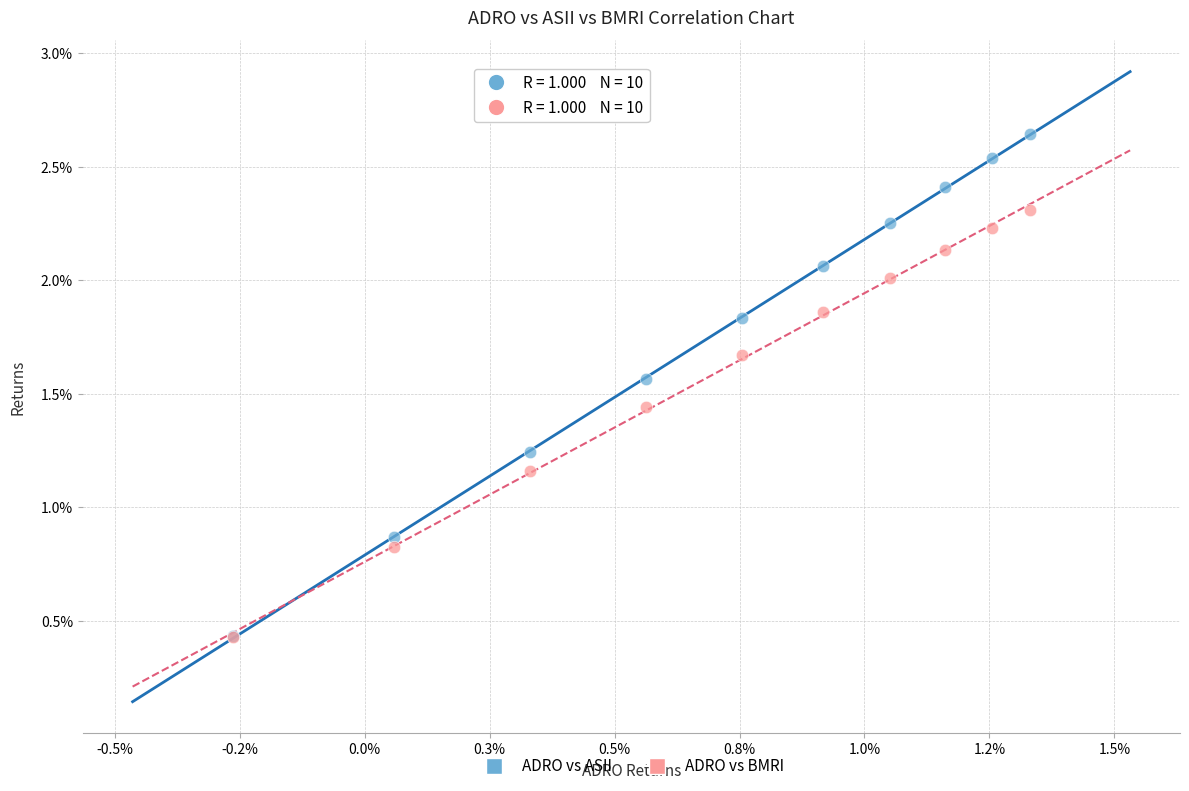

Which series reaches the maximum Y coordinate?

ADRO vs ASII